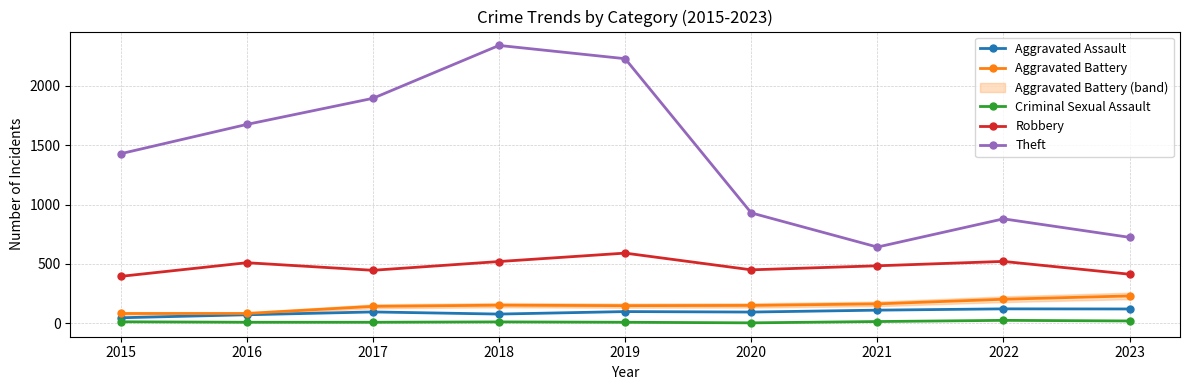

What is the total value across all series at 2022?

1748